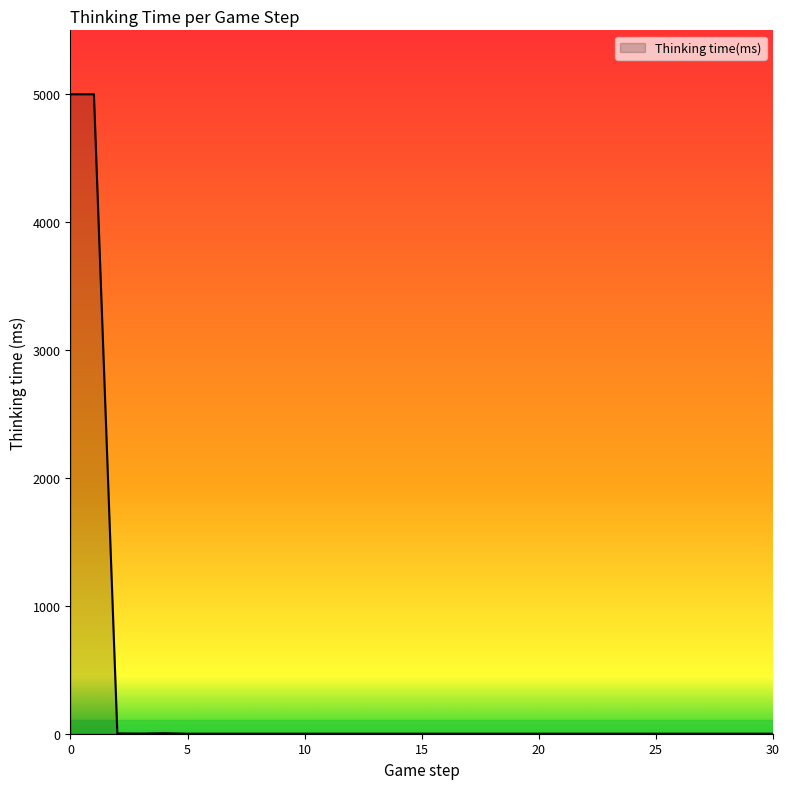

What is the difference between the maximum and minimum values?

4998